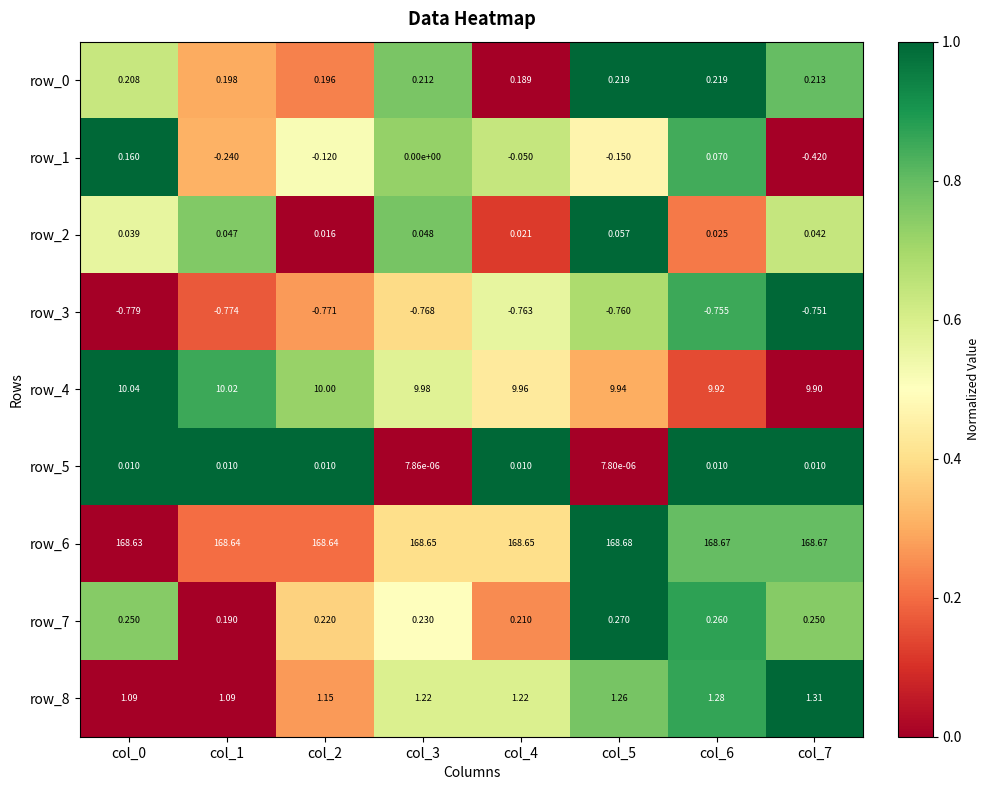

Is the value of row_2 at col_2 greater than the value of row_4 at col_0?

No